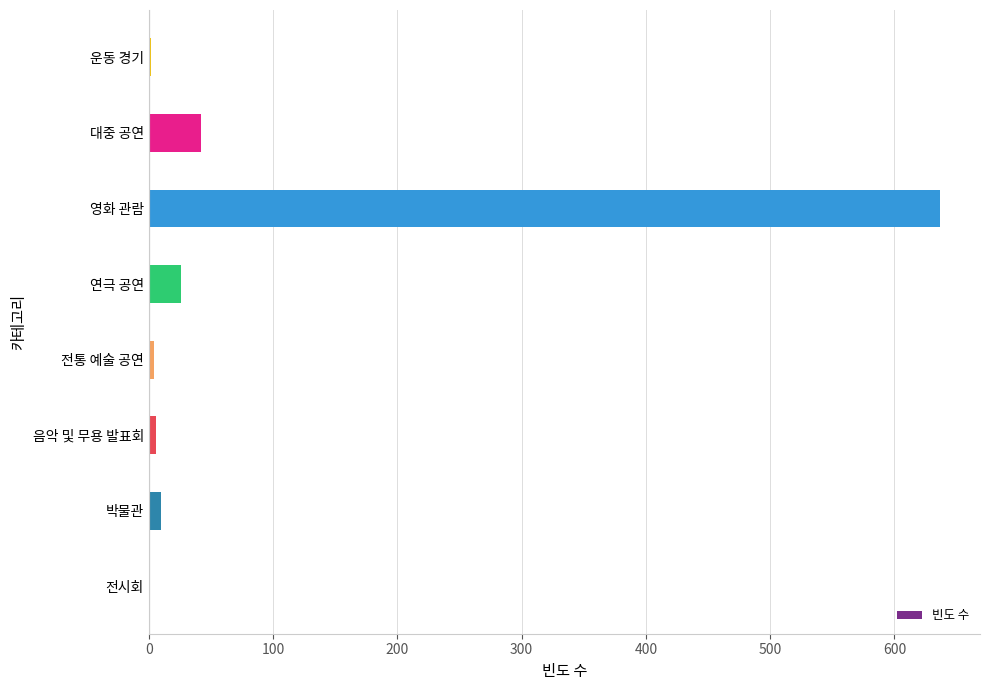

Count the number of categories in the chart.

8